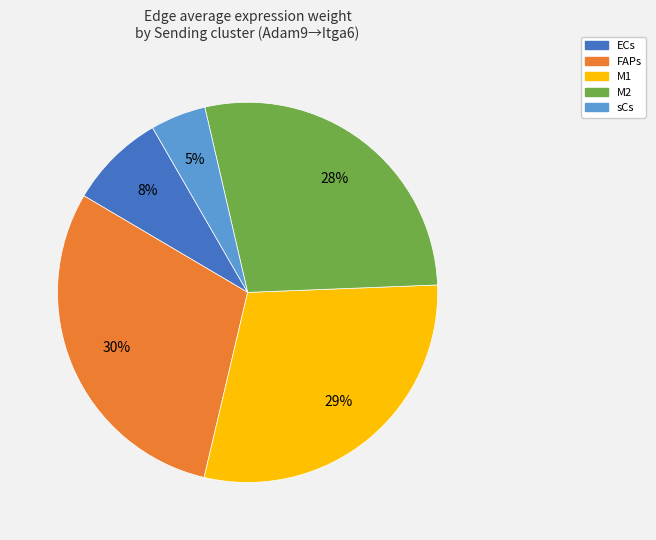

Combined, do M2 and ECs account for over 50%?

No